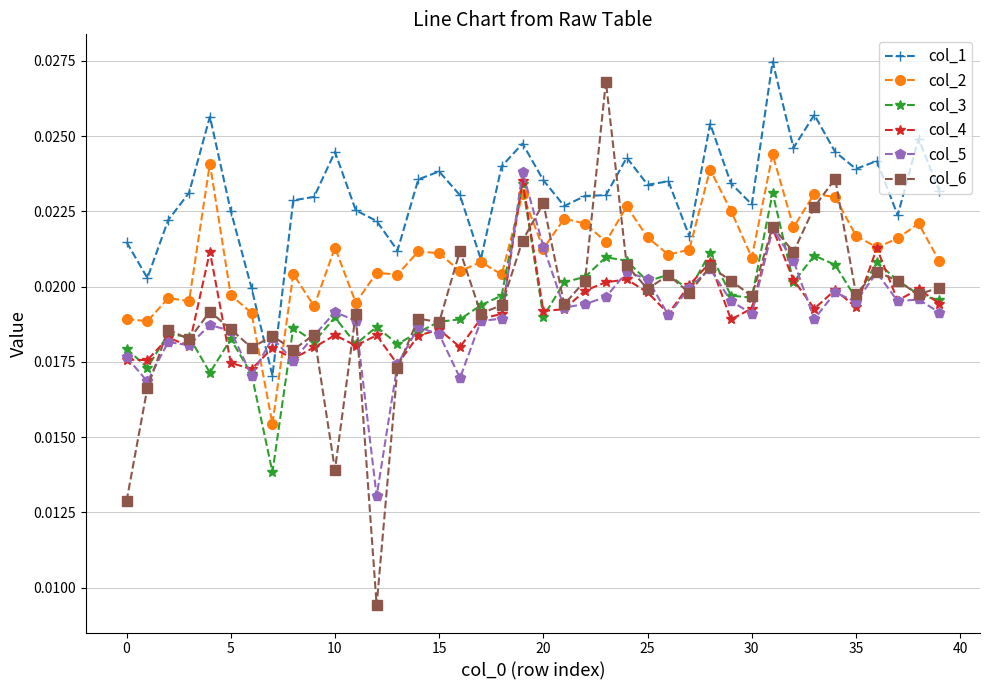

True or false: col_1 and col_3 intersect in this chart.

False